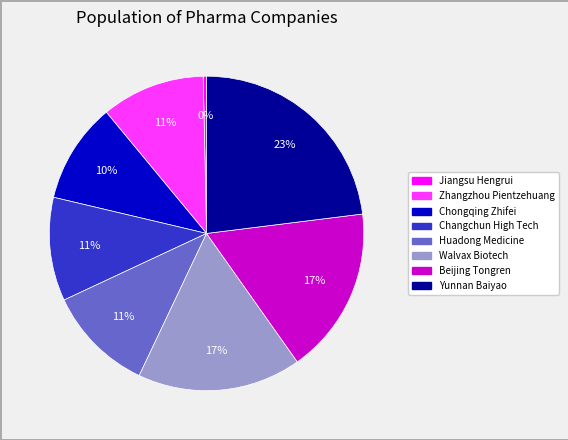

To the nearest percent, what is the difference between the largest and smallest slice percentages?

23%